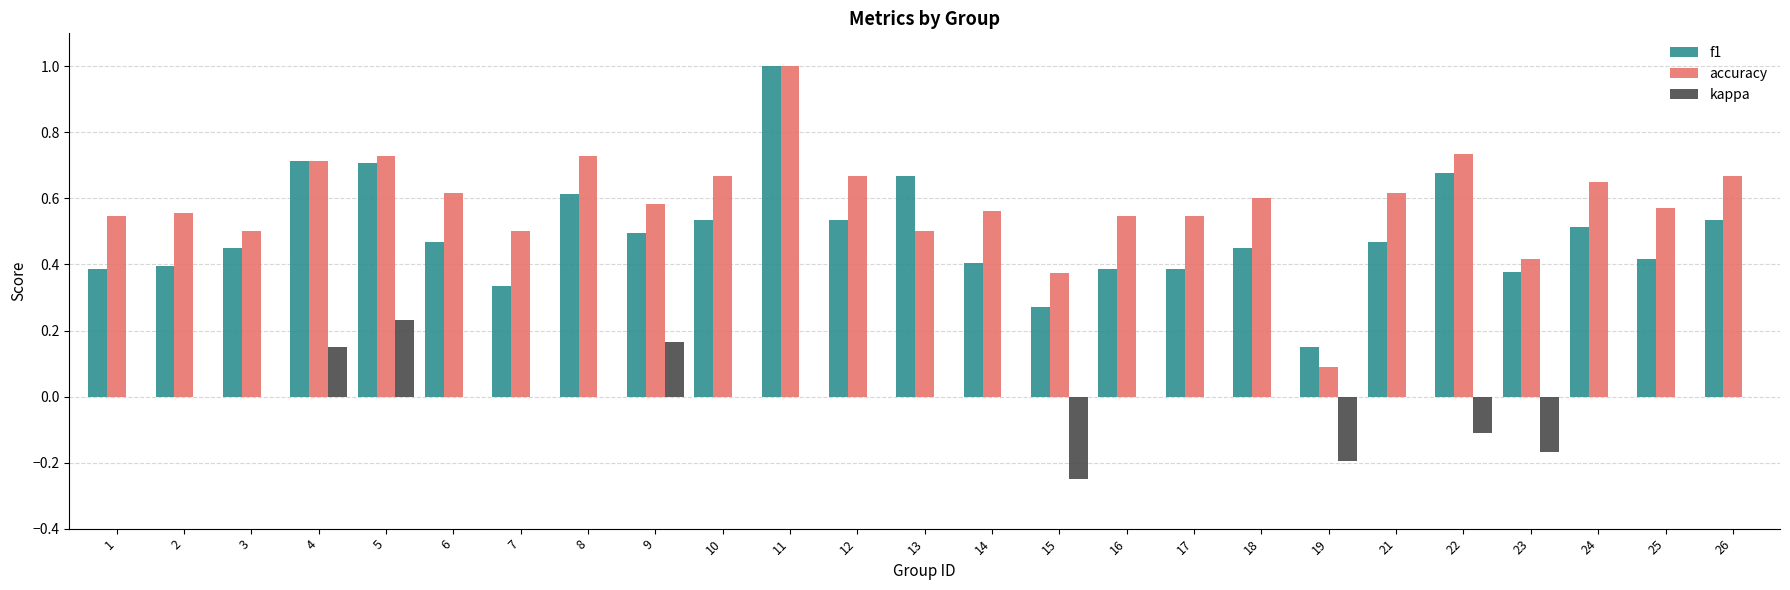

What is the difference between the accuracy values at 14 and 23?

0.1